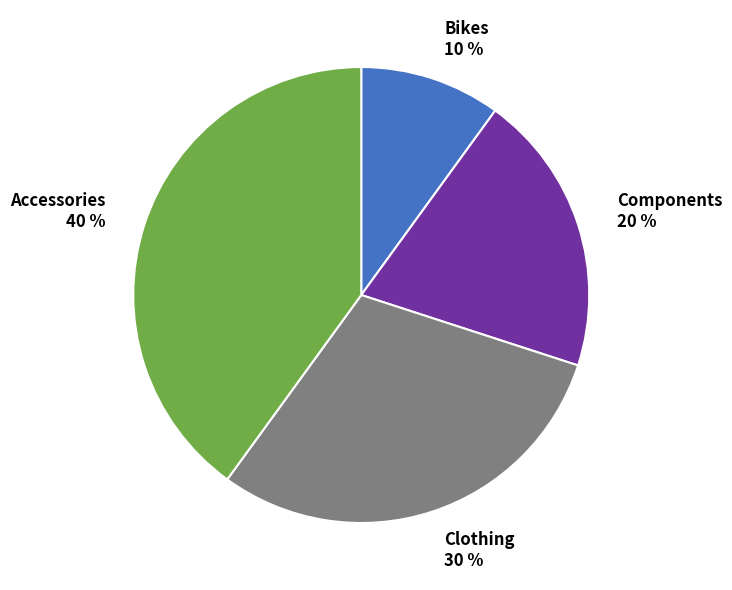

To the nearest percent, what portion does Bikes represent?

10%